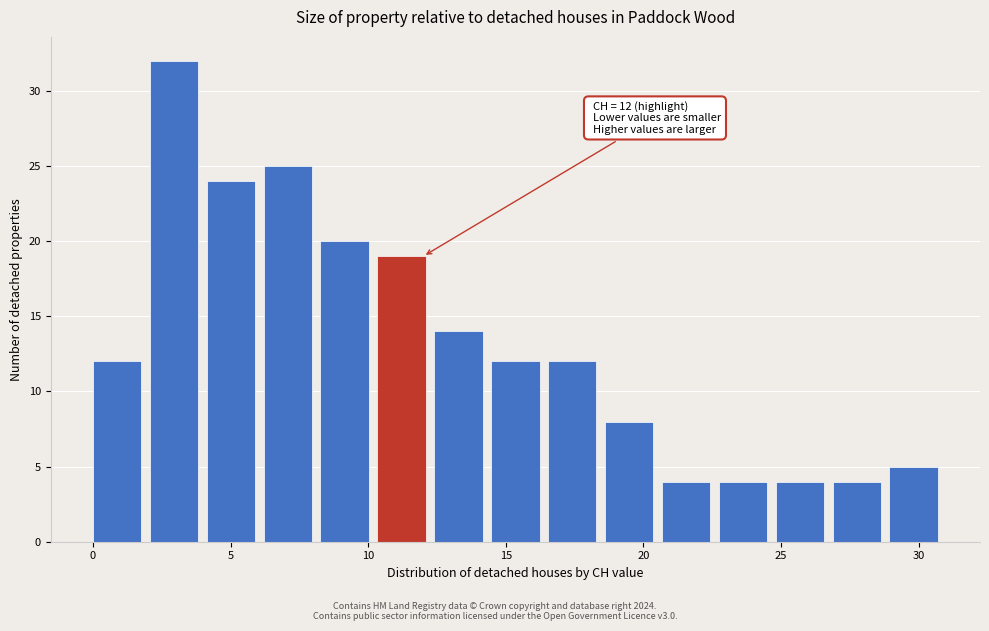

Which range on the x-axis has the tallest bar?

2.0 to 4.0